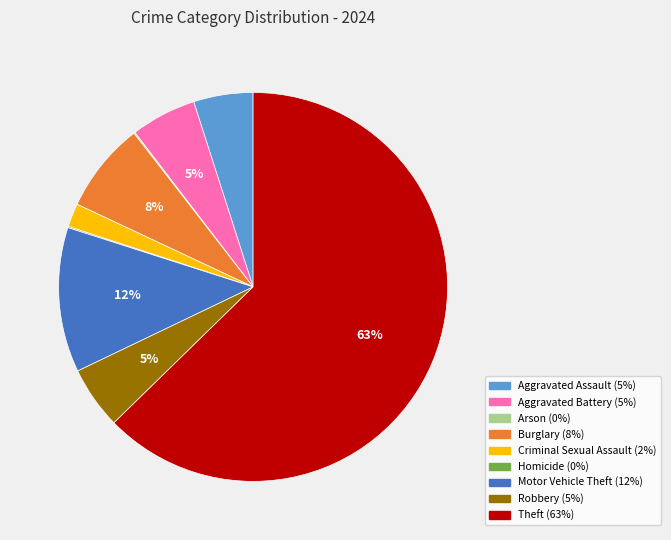

To the nearest percent, what is the average slice percentage?

11%